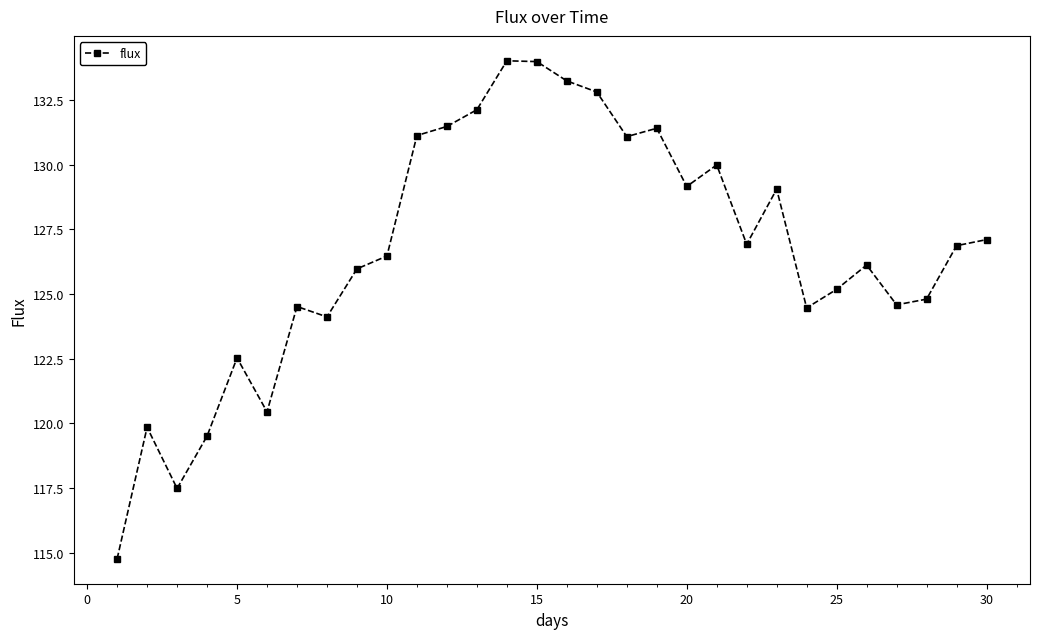

What is the value of the 7th point from the left?

124.5